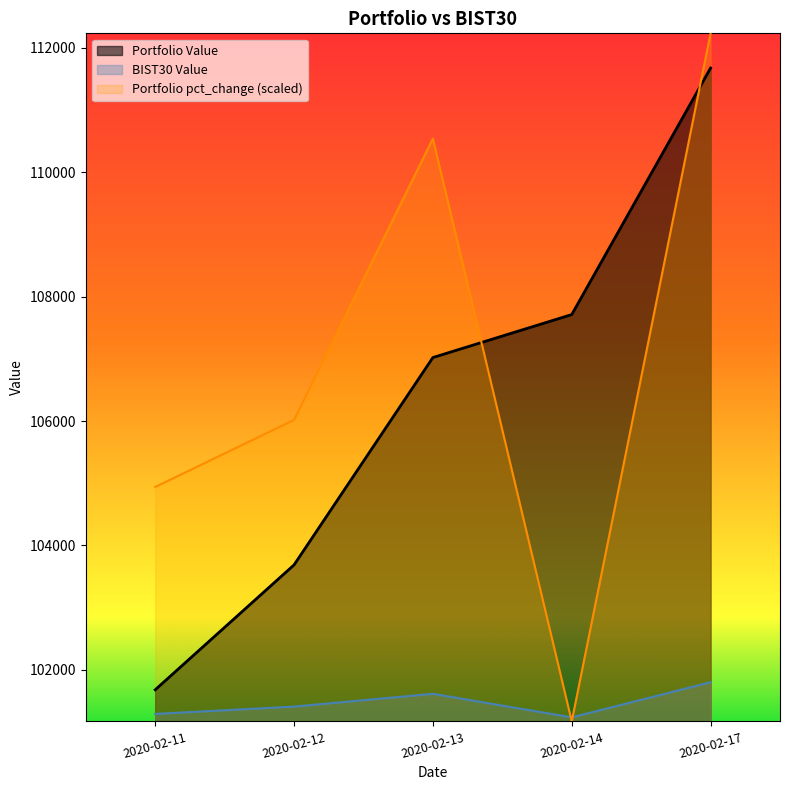

True or false: Portfolio pct_change has a value of 66377.0 at 2020-02-12.

False